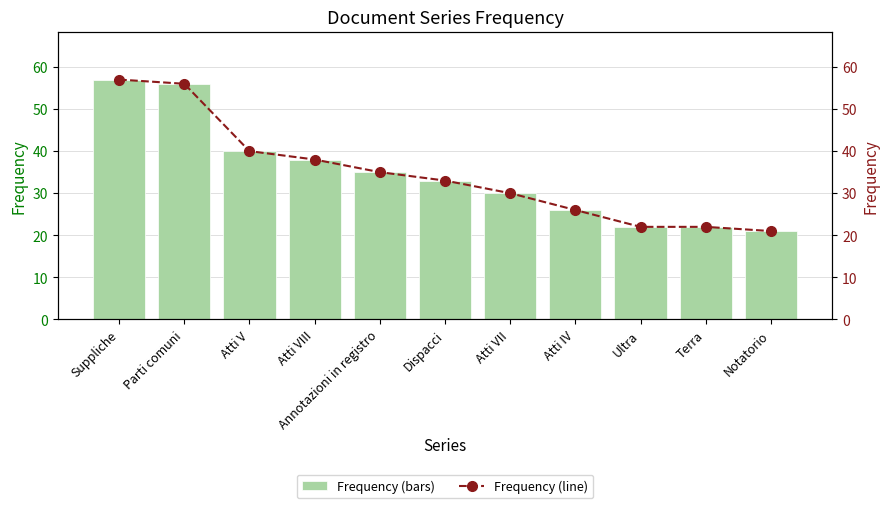

How many values in the Frequency series are below 33?

5